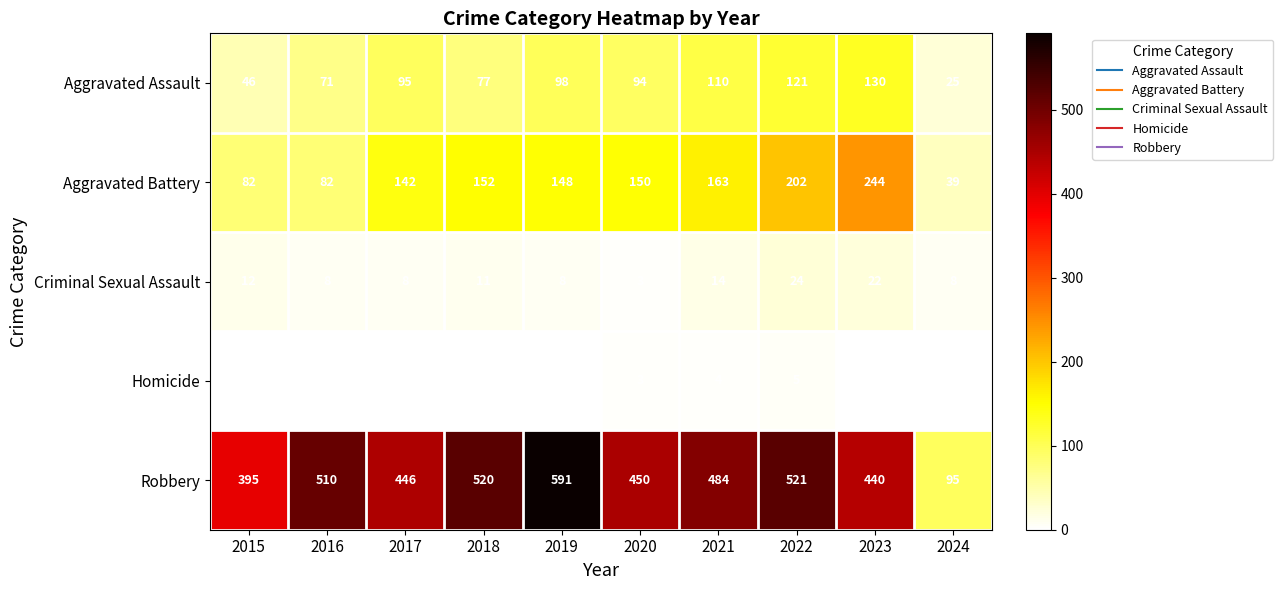

At 2015, list the series in order from largest to smallest.

Robbery, Aggravated Battery, Aggravated Assault, Criminal Sexual Assault, Homicide